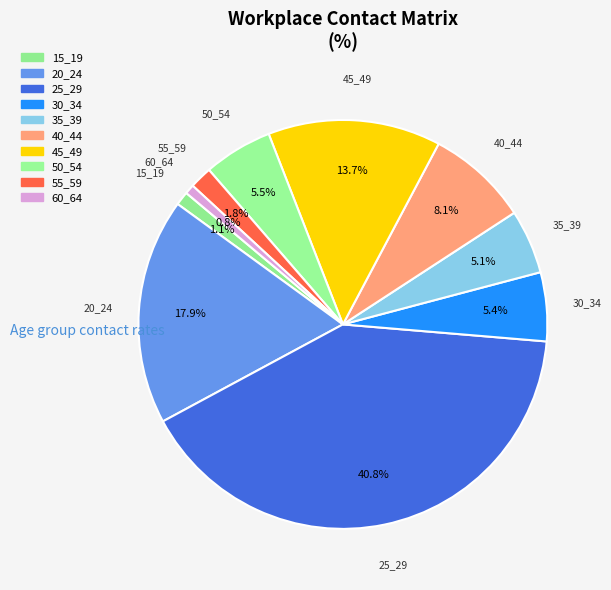

What is the largest slice in the pie chart?

25_29